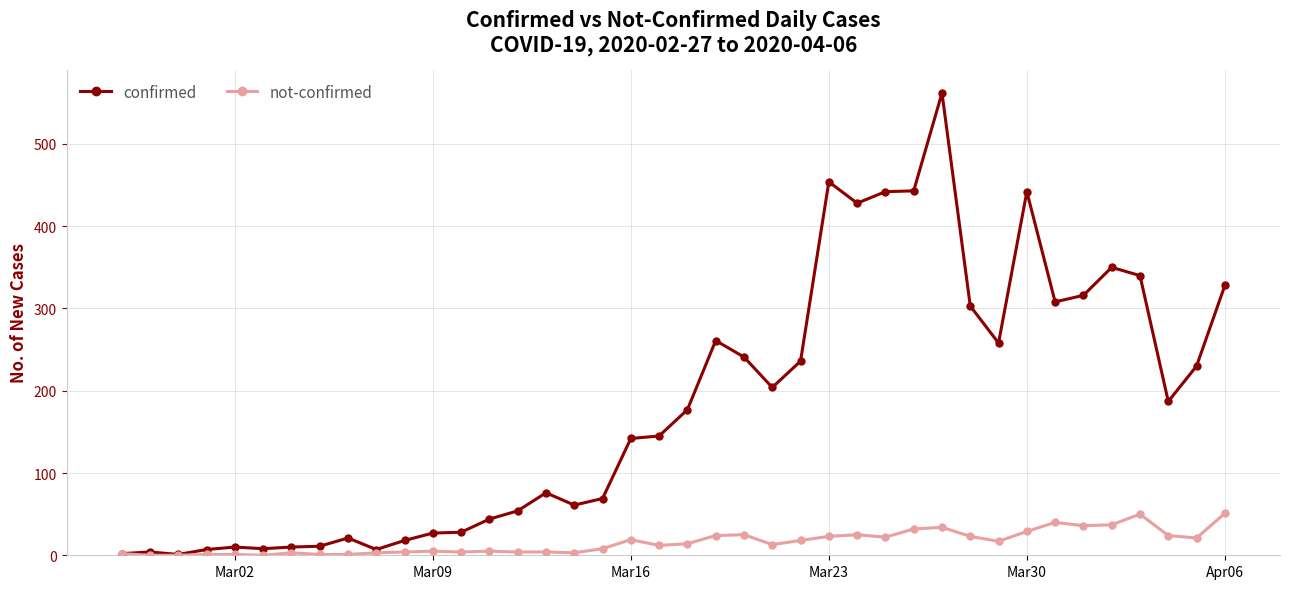

Rank the series by their average value, from highest to lowest.

confirmed, not-confirmed